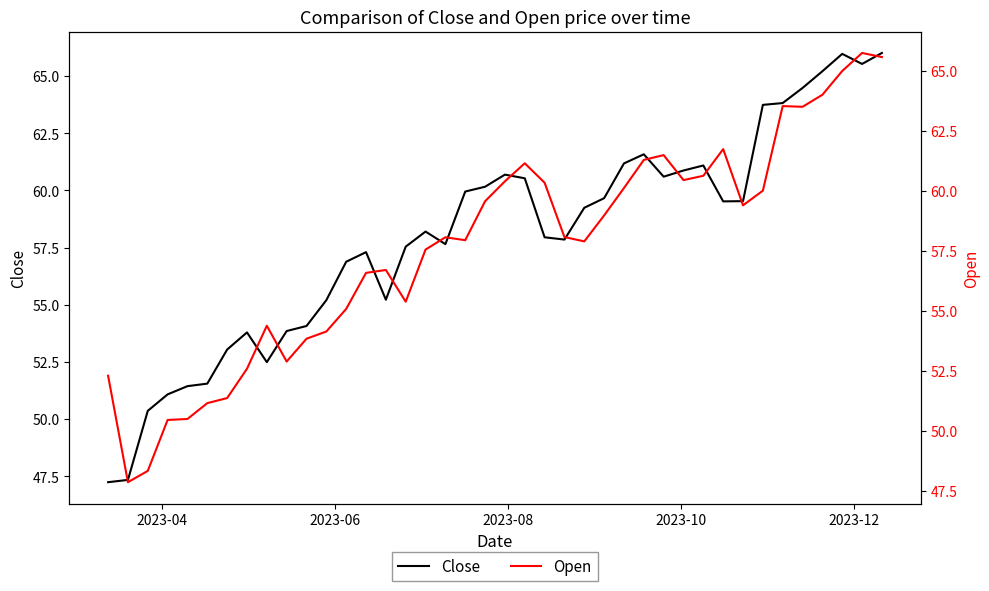

What is the smallest value displayed?

47.2